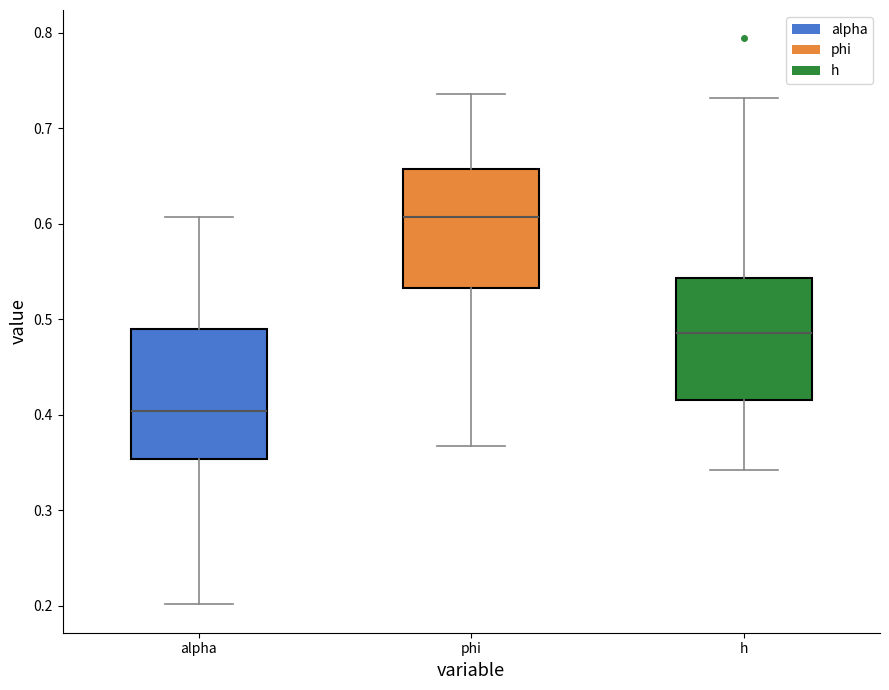

Which box's median line is the highest?

phi